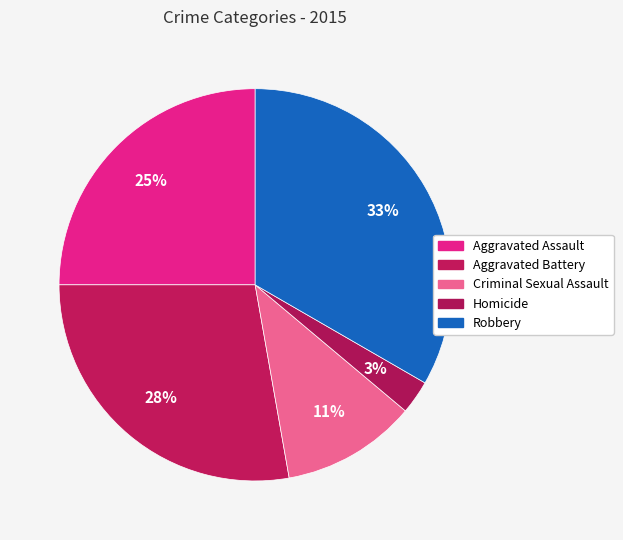

Count the number of slices in the pie.

5